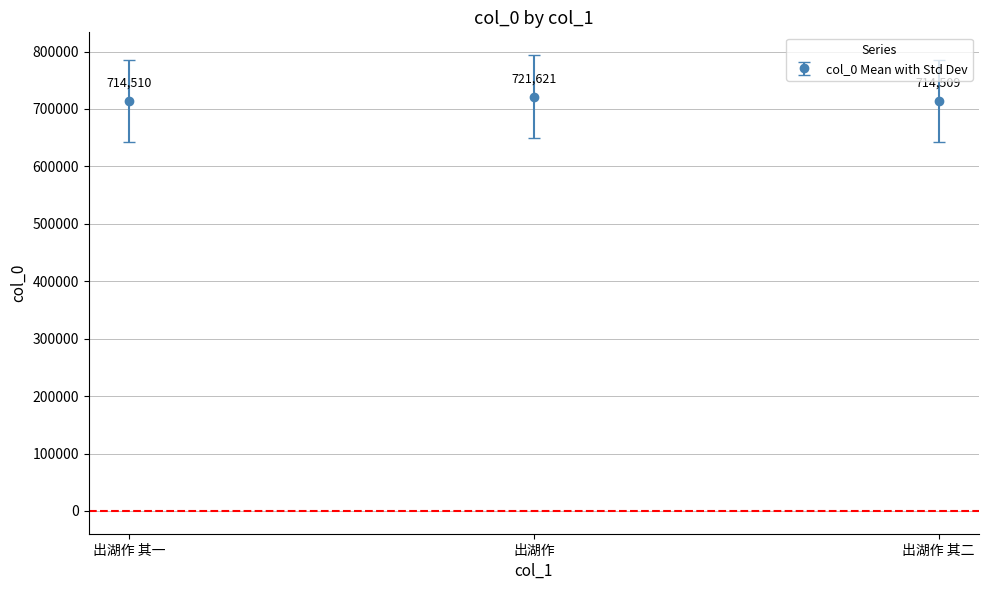

True or false: the data shows 1036778 at 出湖作.

False